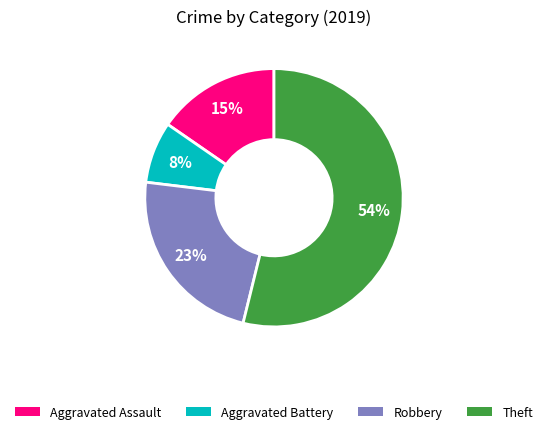

What is the largest slice in the pie chart?

Theft